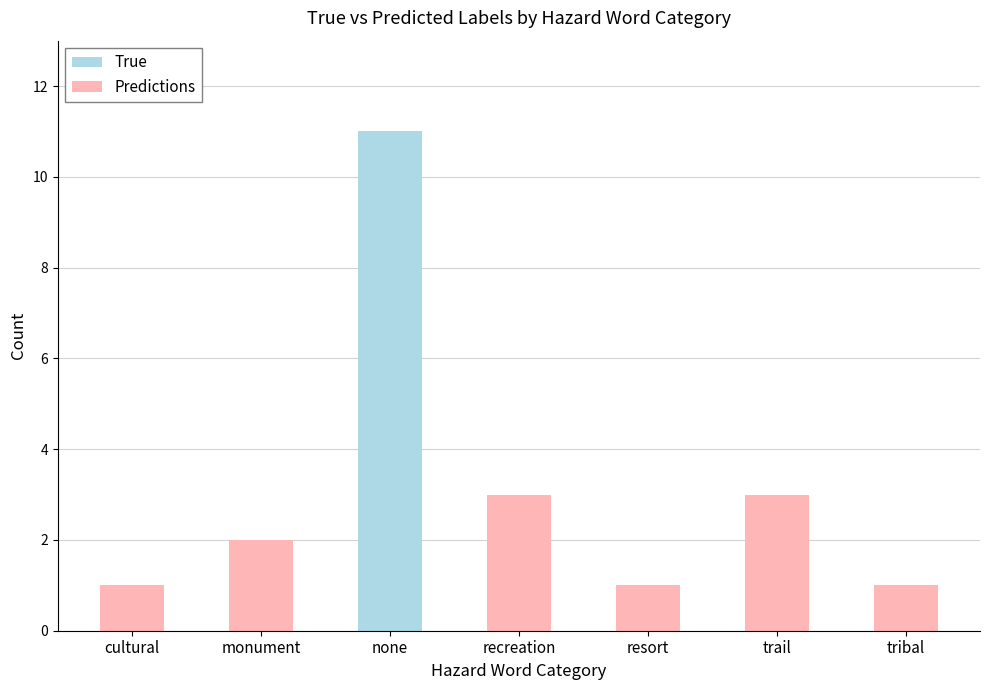

Reading left to right, transcribe the values for True.

cultural=0	monument=0	none=11	recreation=0	resort=0	trail=0	tribal=0